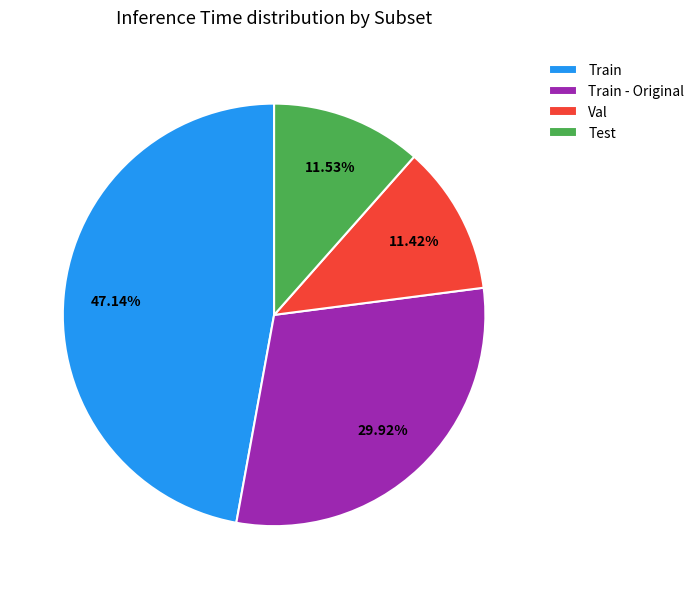

What is the largest slice in the pie chart?

Train